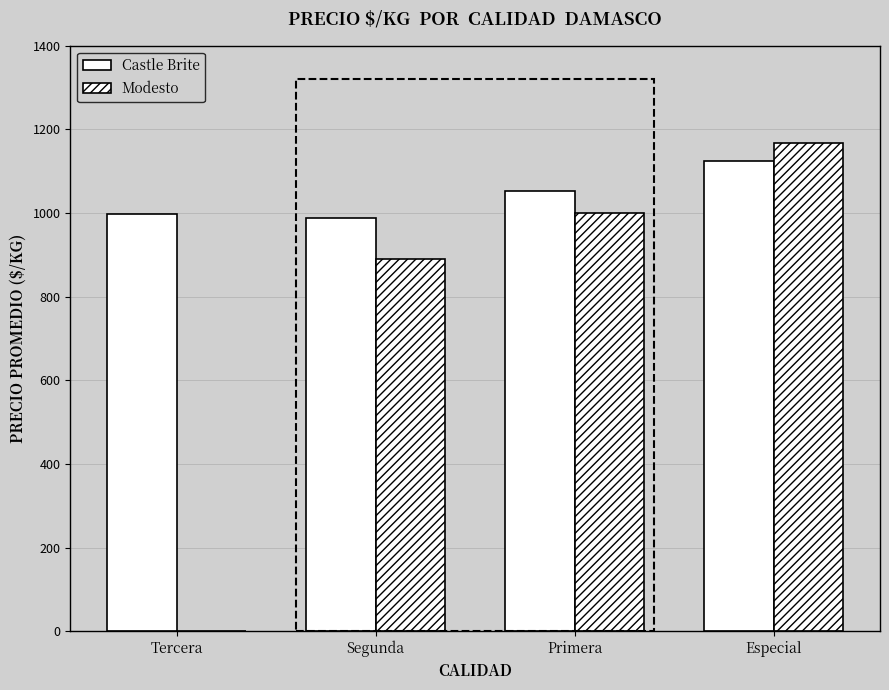

How many groups of bars are there?

4